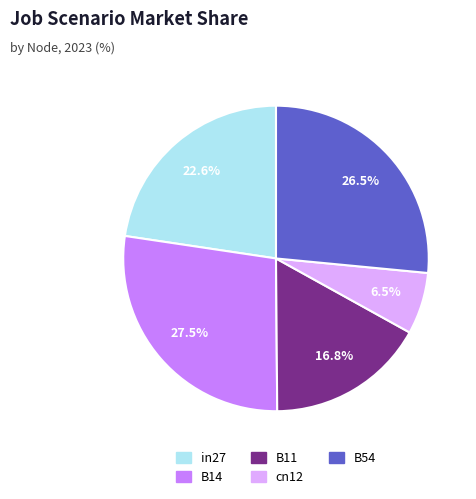

Between B54 and in27, which is larger?

B54